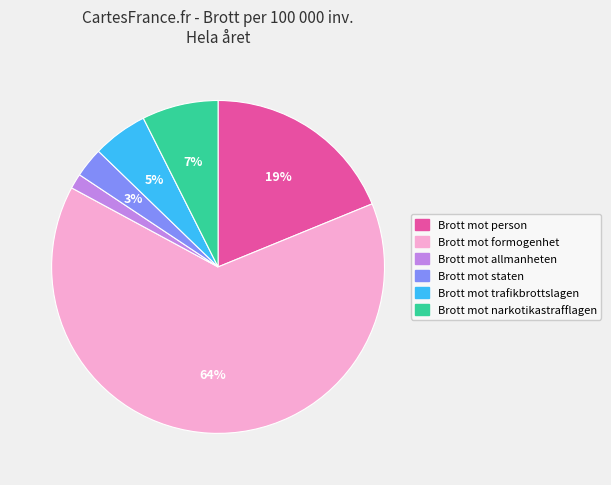

What percentage is the Brott mot allmanheten slice, to the nearest percent?

1%